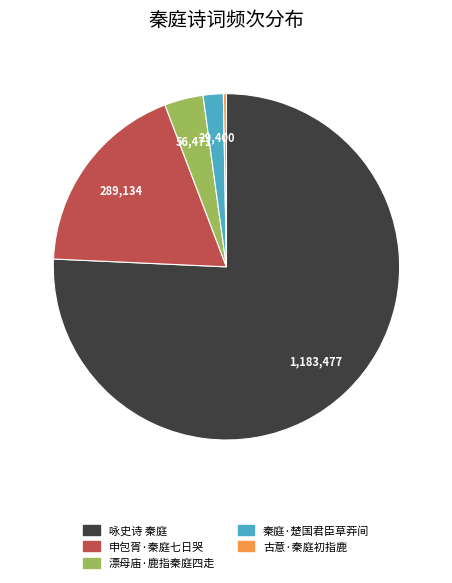

Which category has the biggest portion of the pie?

咏史诗 秦庭